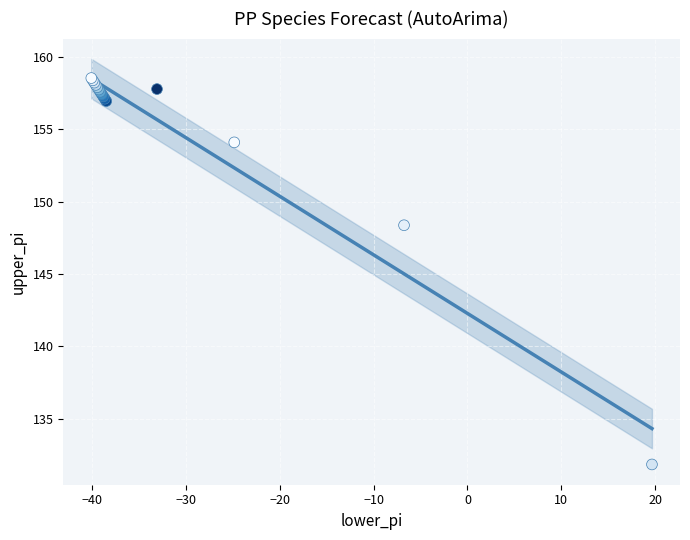

What Y value in the scatter plot is closest to 145?

148.4